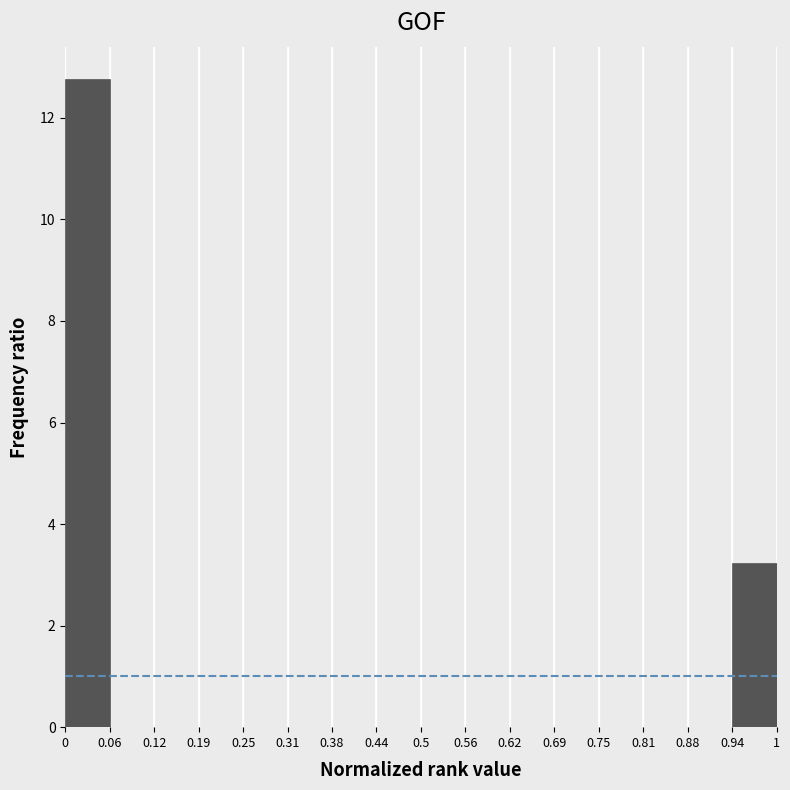

Which range on the x-axis has the tallest bar?

0 to 0.06